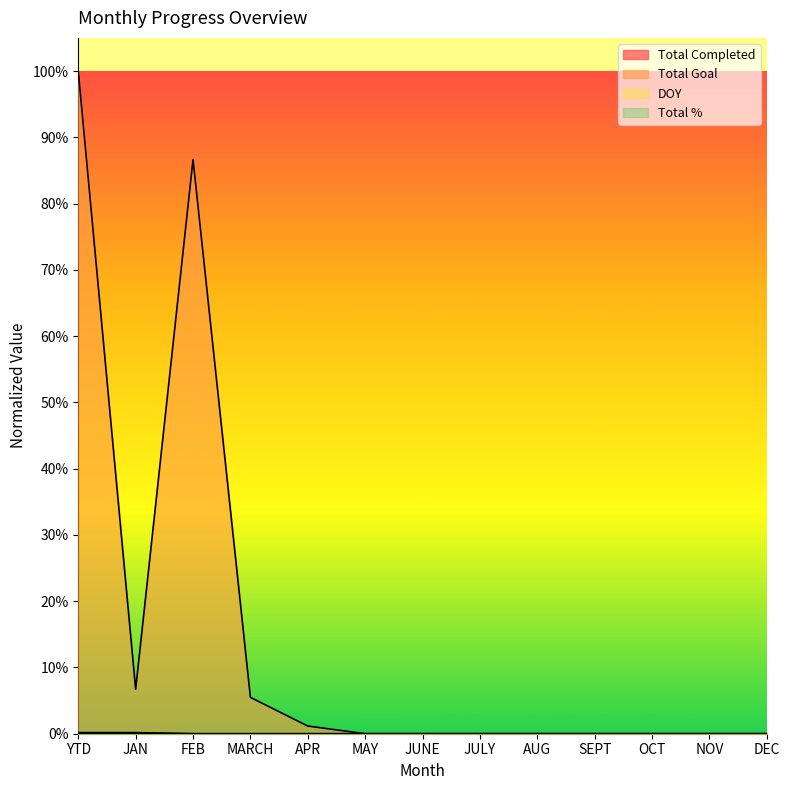

What is the difference between the Total Goal values at YTD and DEC?

1.0